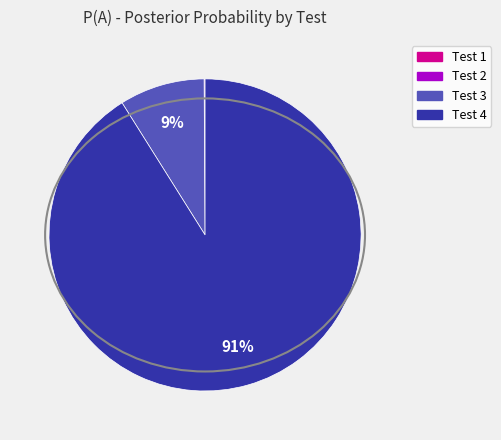

Is it true that Test 4 is 98% of the pie?

False